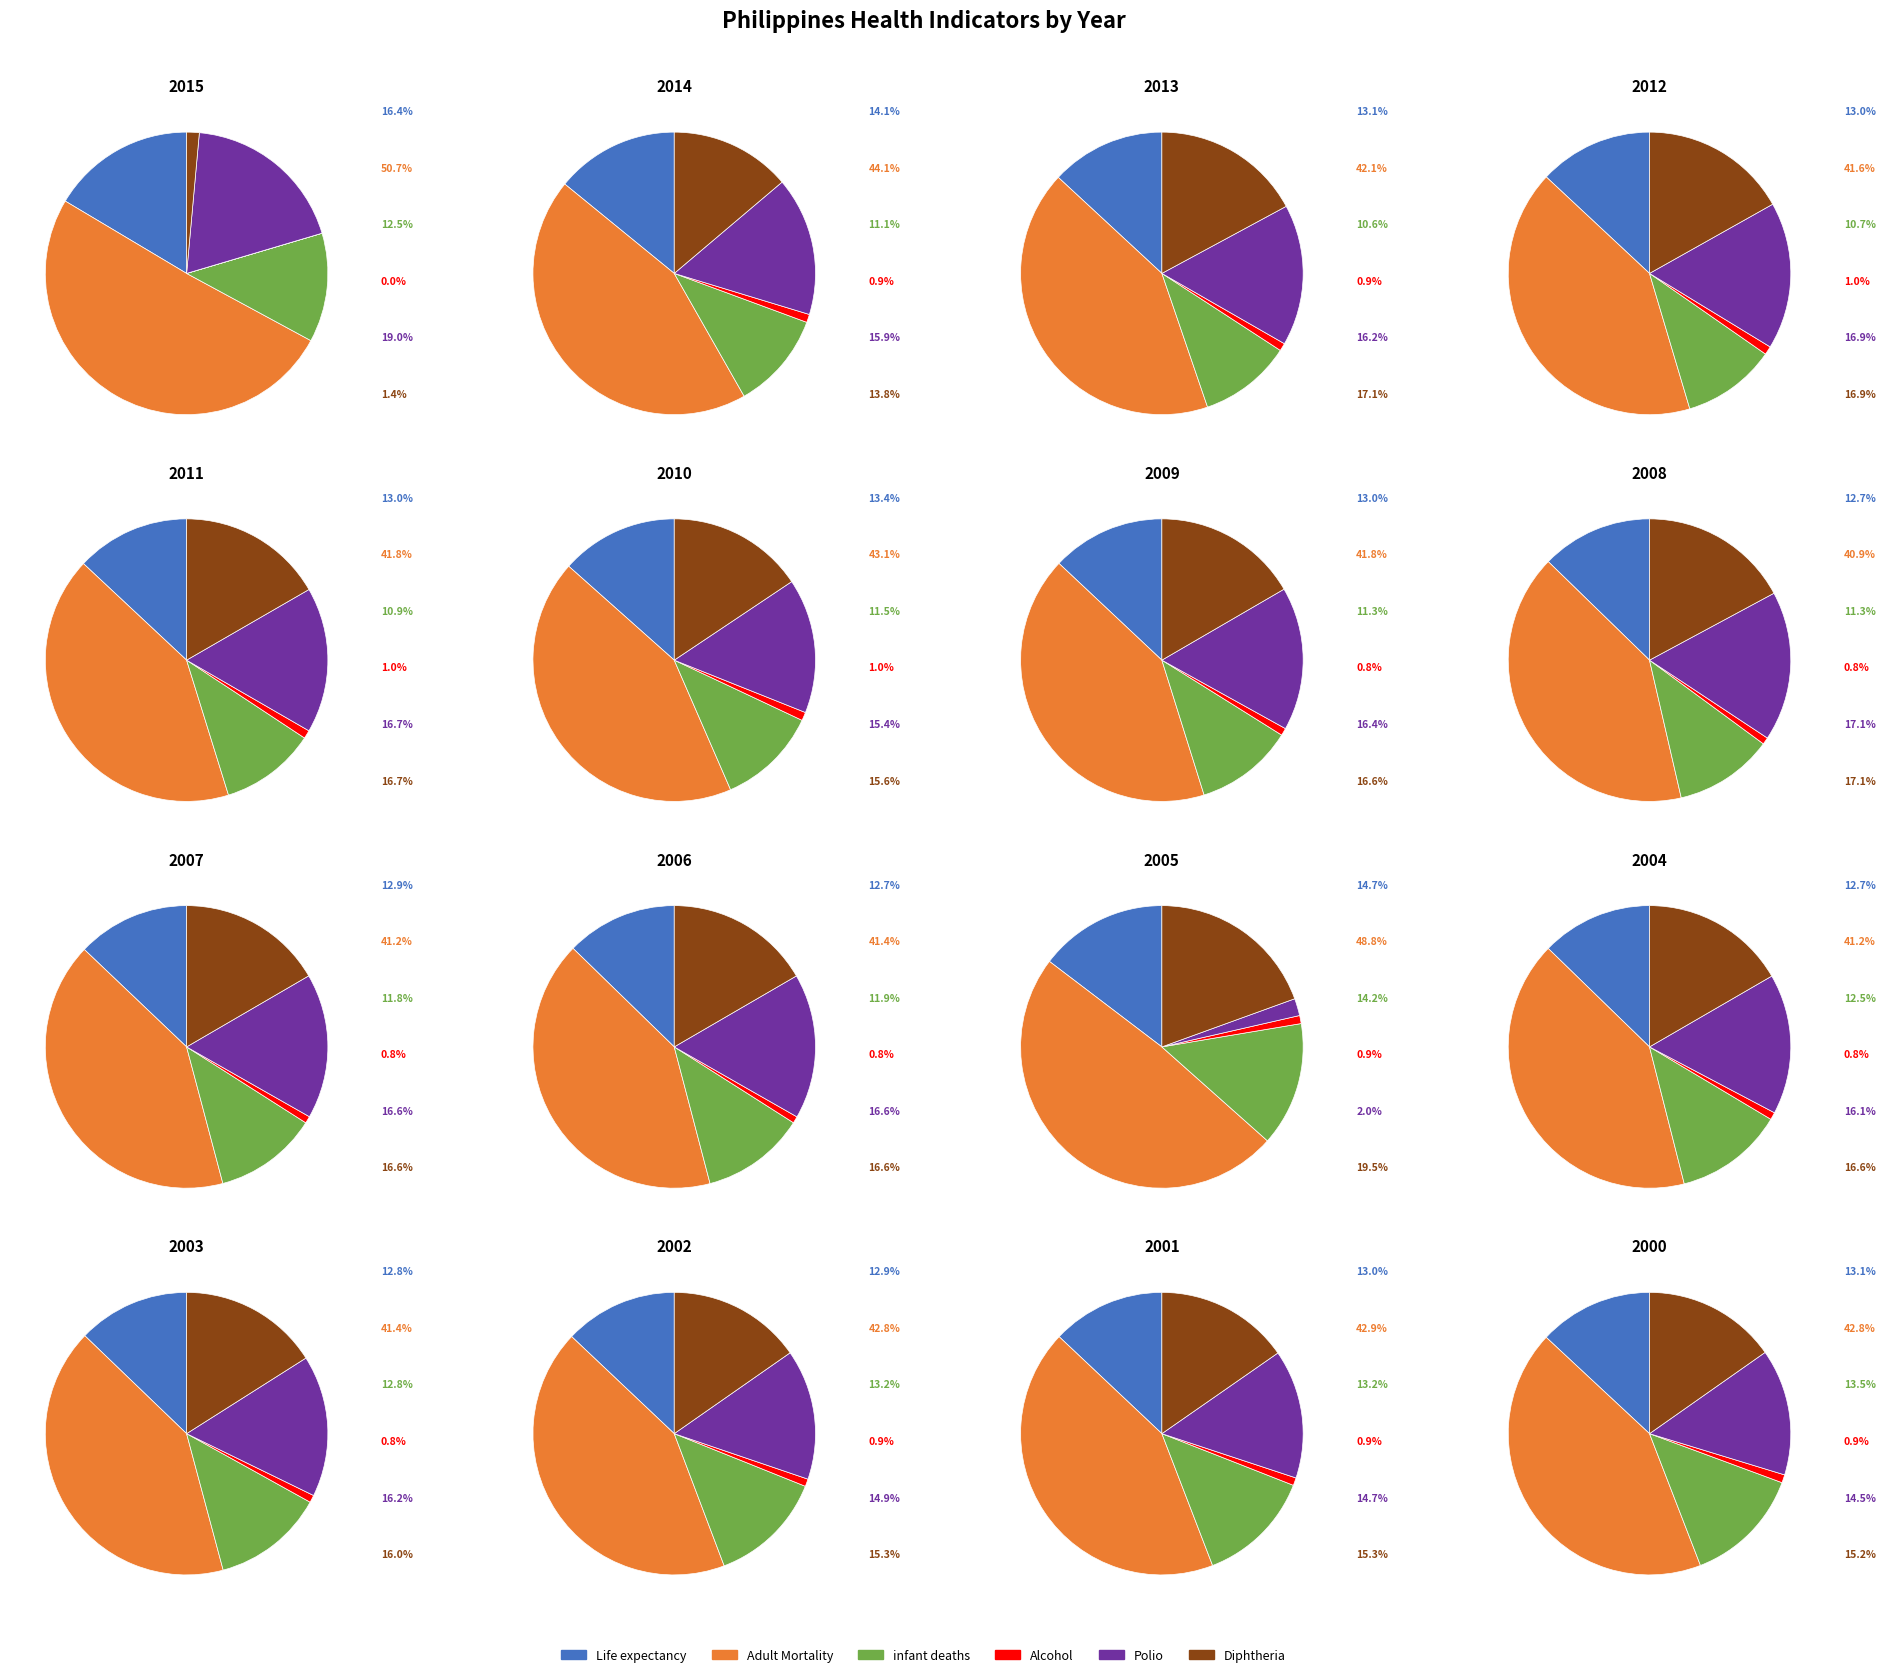

Is the sum of 2009 and 2008 greater than half?

No